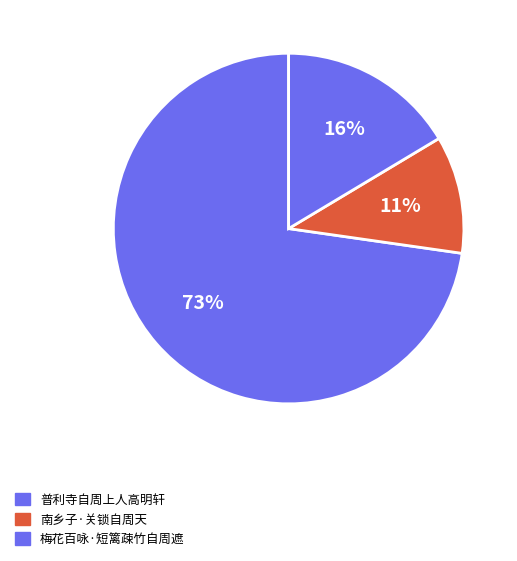

Combined, what portion of the pie is 普利寺自周上人高明轩 and 梅花百咏·短篱疎竹自周遮?

89.1%